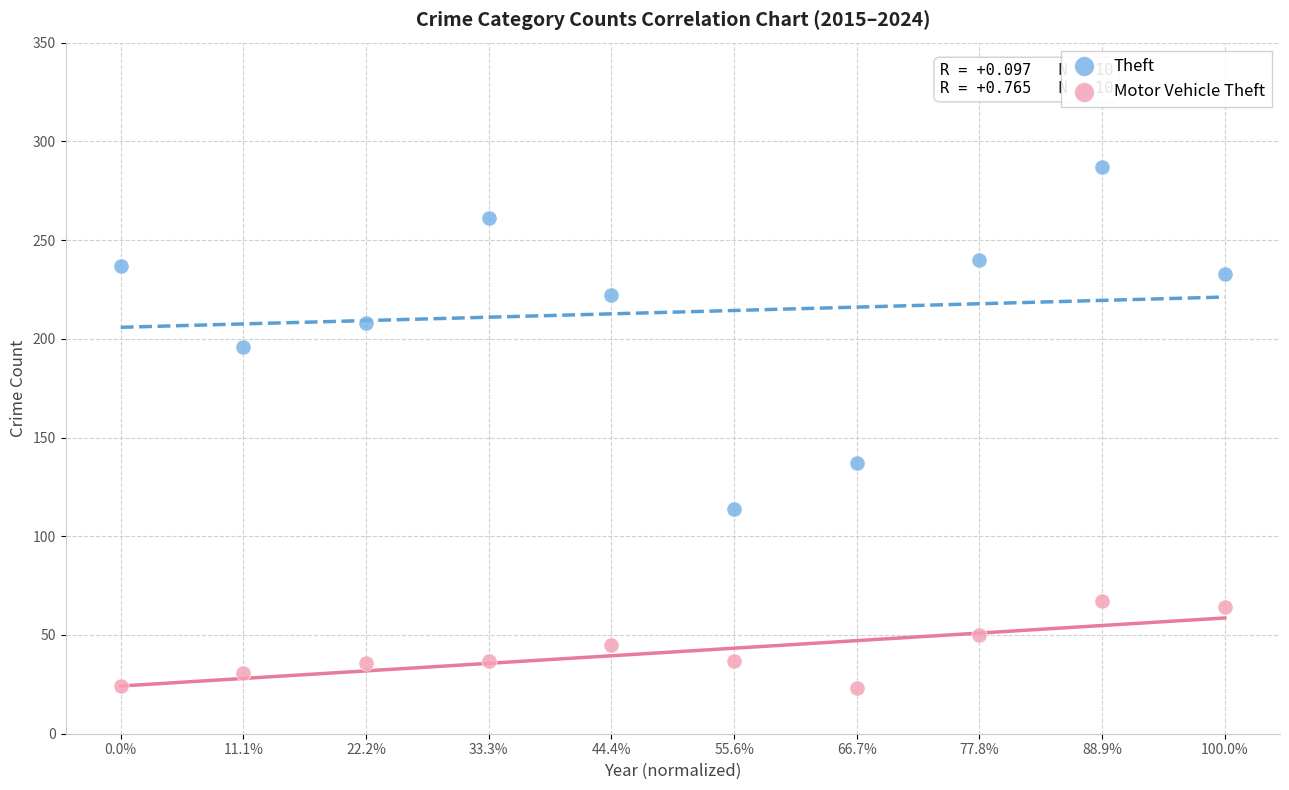

Which series has the widest spread of Y values?

Theft